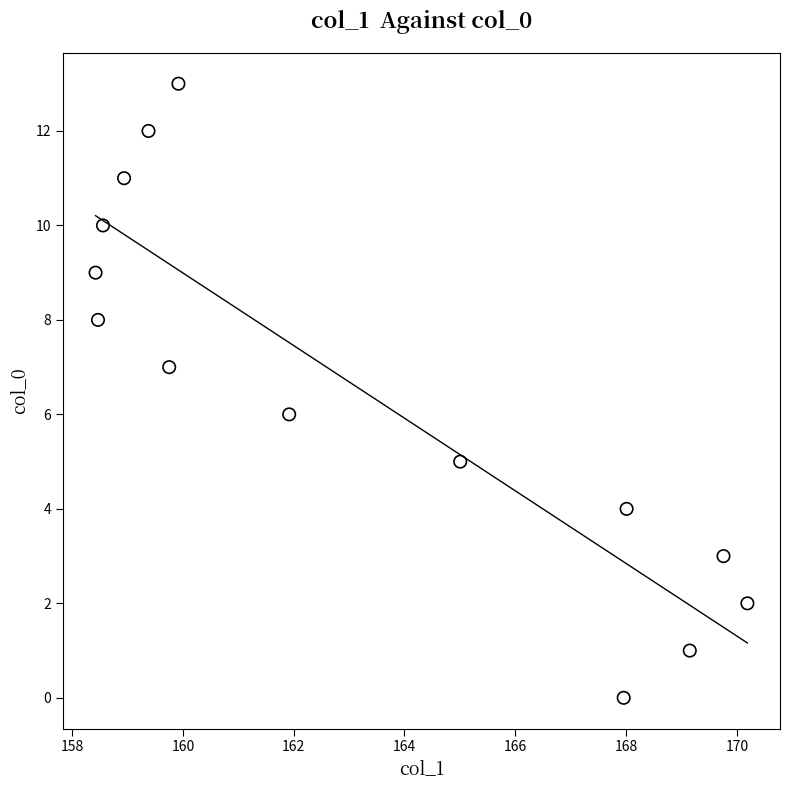

What is the range of Y values (max minus min)?

13